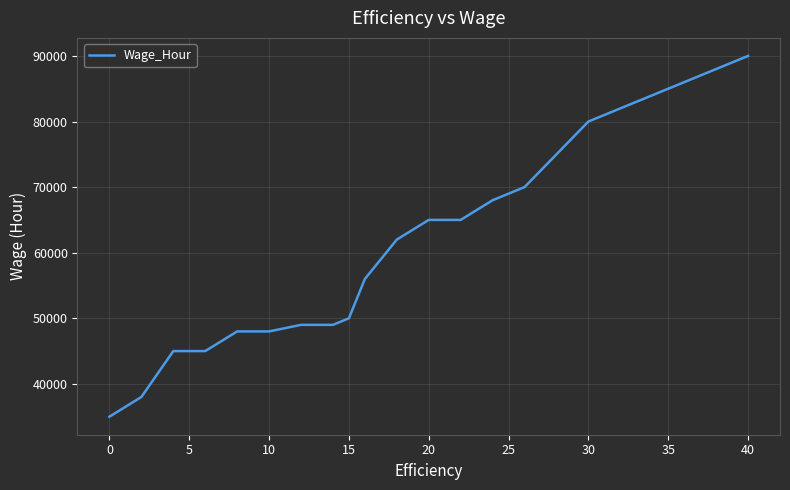

What is the greatest value displayed?

90000